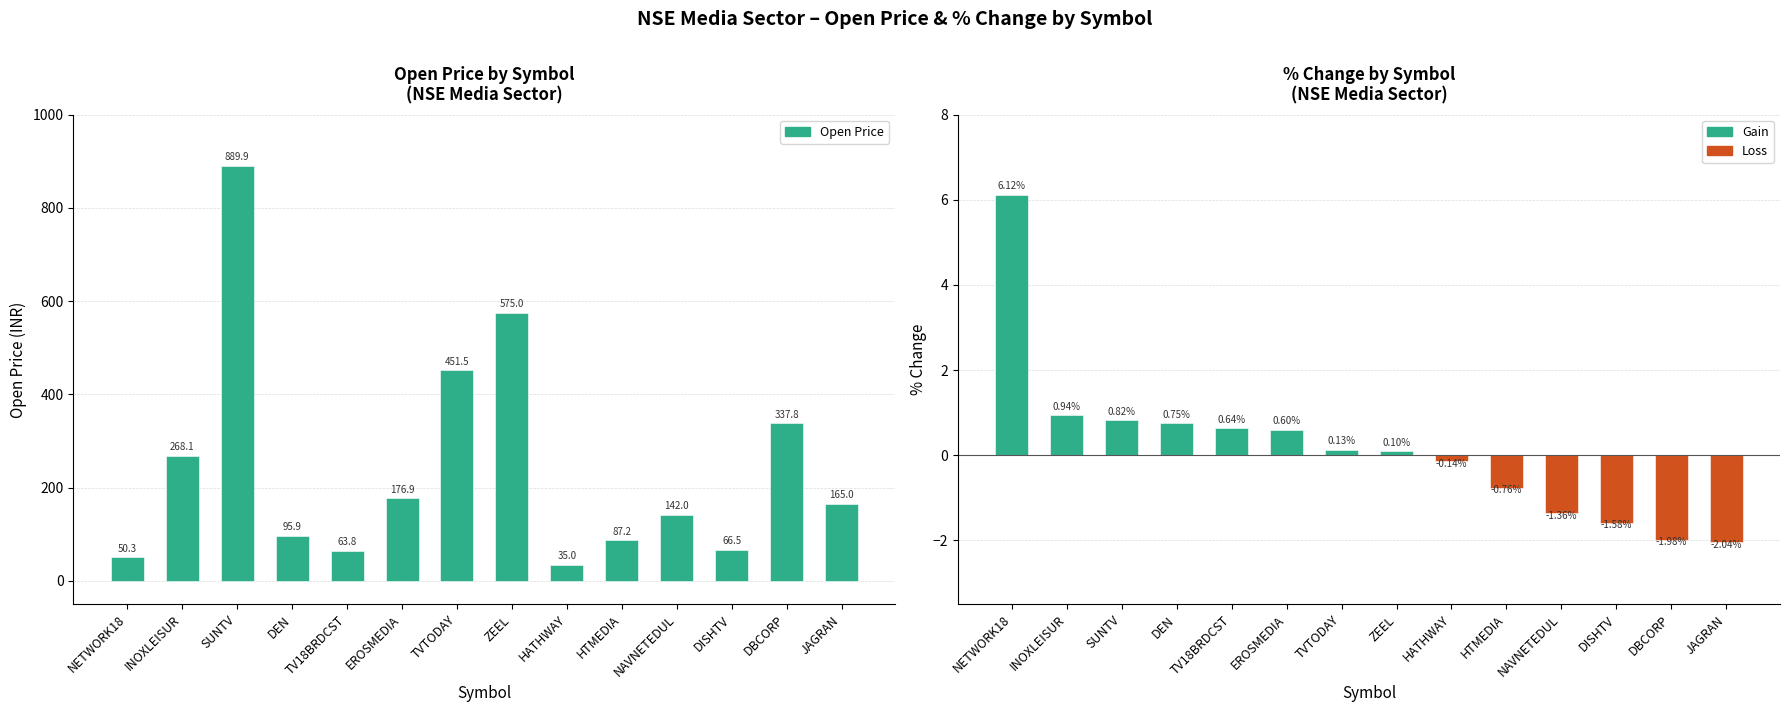

Reading right to left, list all the values displayed in this chart.

Open: JAGRAN=165.0	DBCORP=337.8	DISHTV=66.5	NAVNETEDUL=142.0	HTMEDIA=87.2	HATHWAY=35.0	ZEEL=575.0	TVTODAY=451.5	EROSMEDIA=176.9	TV18BRDCST=63.8	DEN=95.9	SUNTV=889.9	INOXLEISUR=268.1	NETWORK18=50.3
%Change: JAGRAN=-2.0	DBCORP=-2.0	DISHTV=-1.6	NAVNETEDUL=-1.4	HTMEDIA=-0.8	HATHWAY=-0.1	ZEEL=0.1	TVTODAY=0.1	EROSMEDIA=0.6	TV18BRDCST=0.6	DEN=0.8	SUNTV=0.8	INOXLEISUR=0.9	NETWORK18=6.1